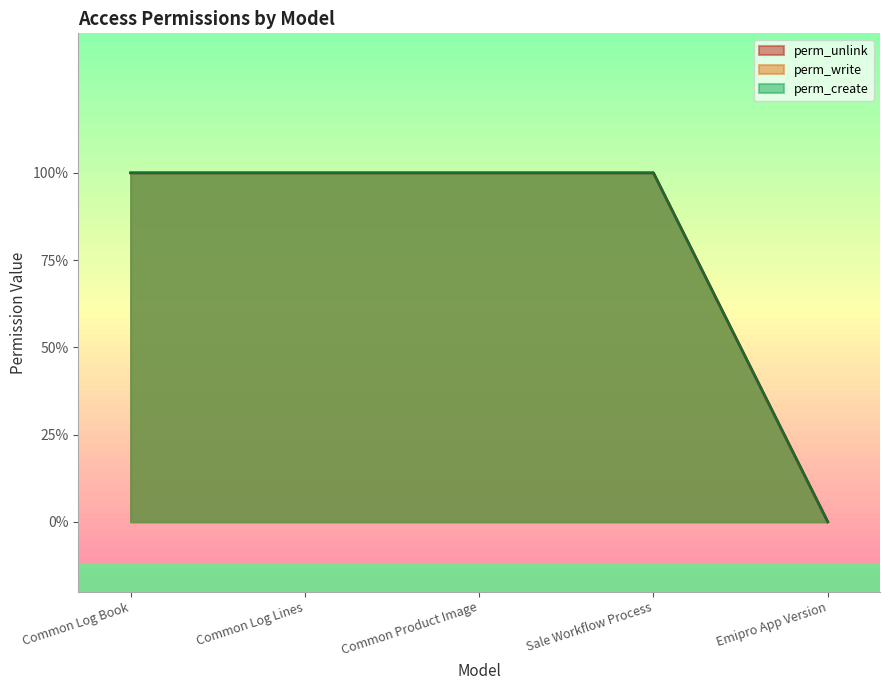

What is the difference between the maximum and minimum values in the perm_unlink series?

1